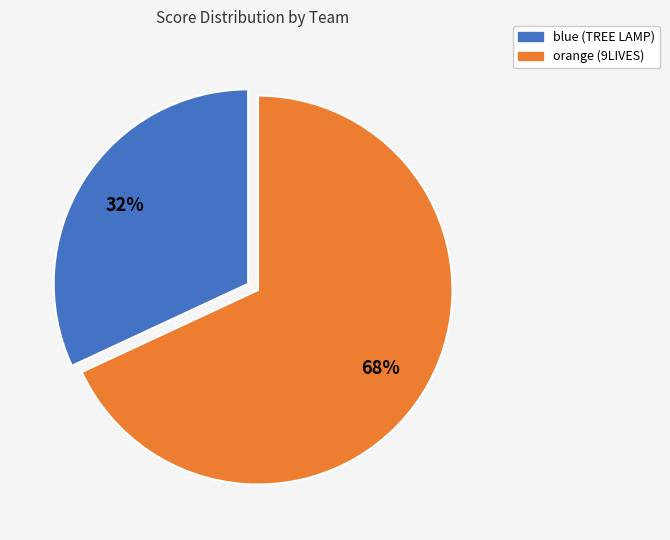

Is there a majority slice in this chart?

Yes